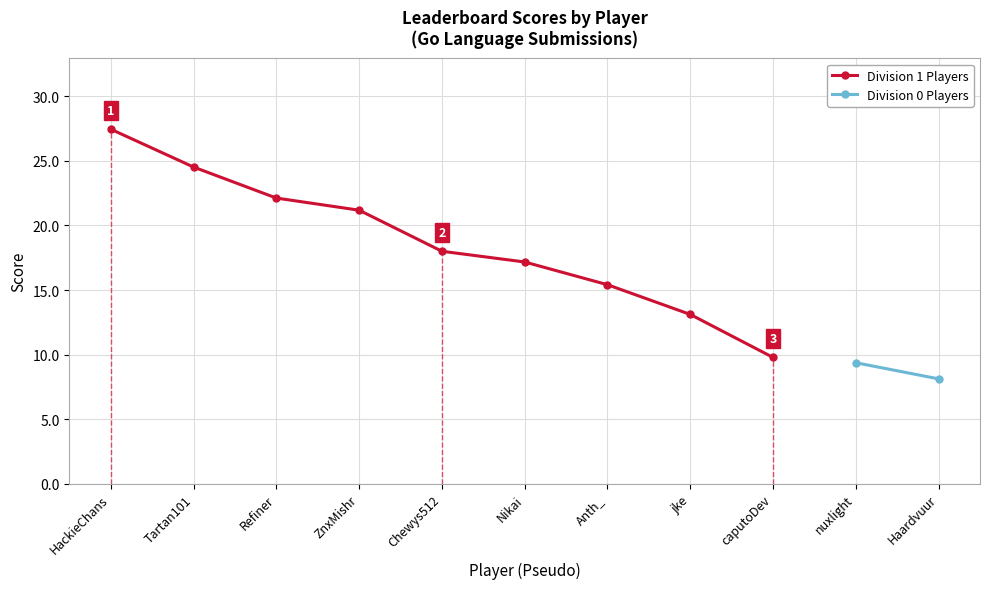

What position from the left is Haardvuur?

11